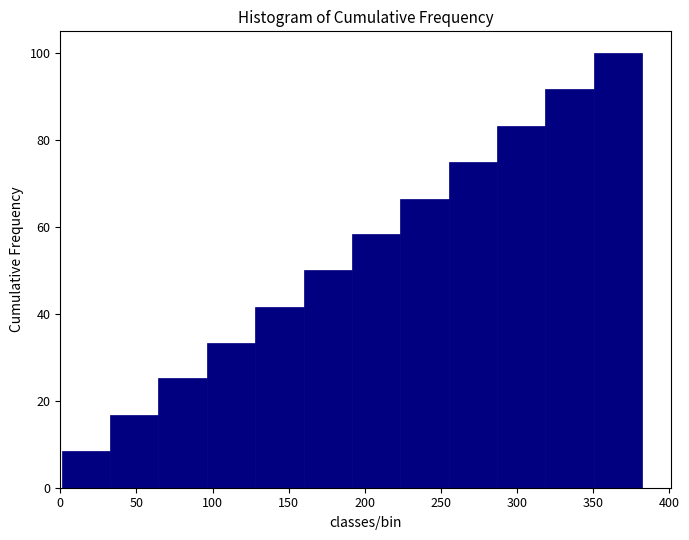

How tall is the bar that spans 285 to 320 on the x-axis? Neither the bar edges nor the heights are printed on the chart, so give them approximately, as read against the axes.

84